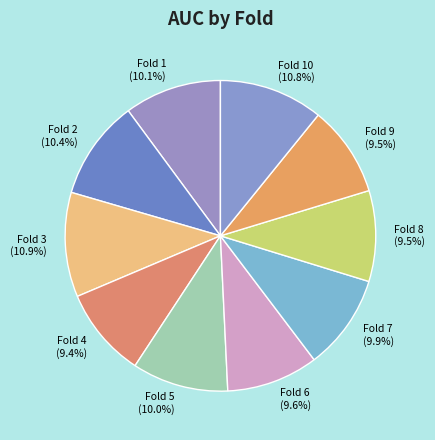

Is Fold 2 the majority of the pie?

No